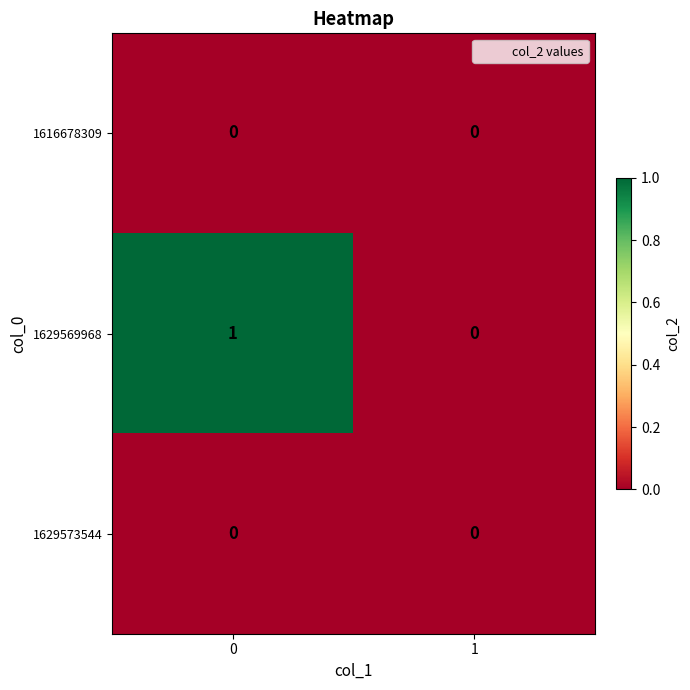

List the labels in order of 1629569968 value, smallest first.

1, 0